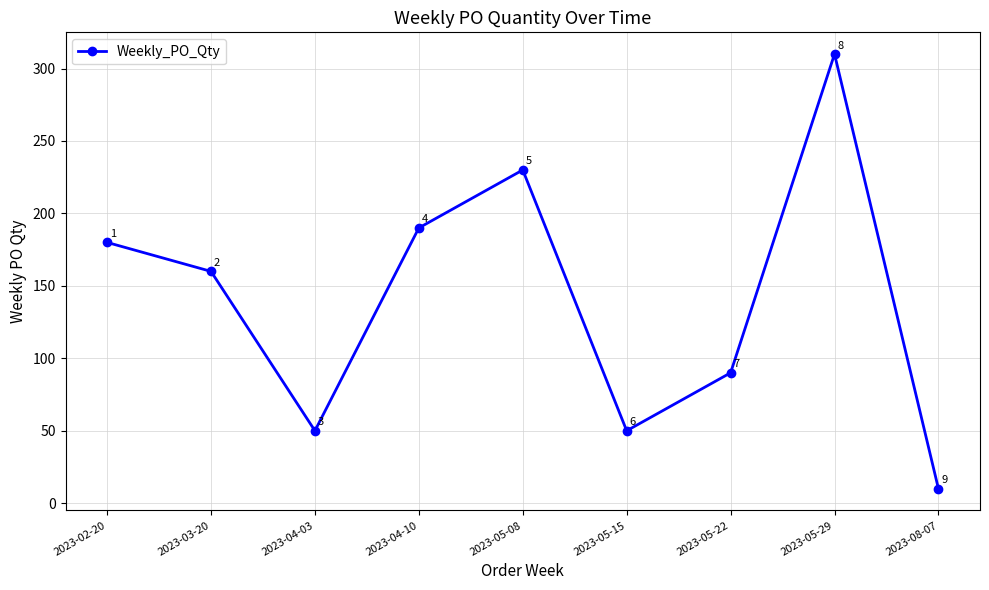

Reading right to left, list all the values displayed in this chart.

2023-08-07=10	2023-05-29=310	2023-05-22=90	2023-05-15=50	2023-05-08=230	2023-04-10=190	2023-04-03=50	2023-03-20=160	2023-02-20=180